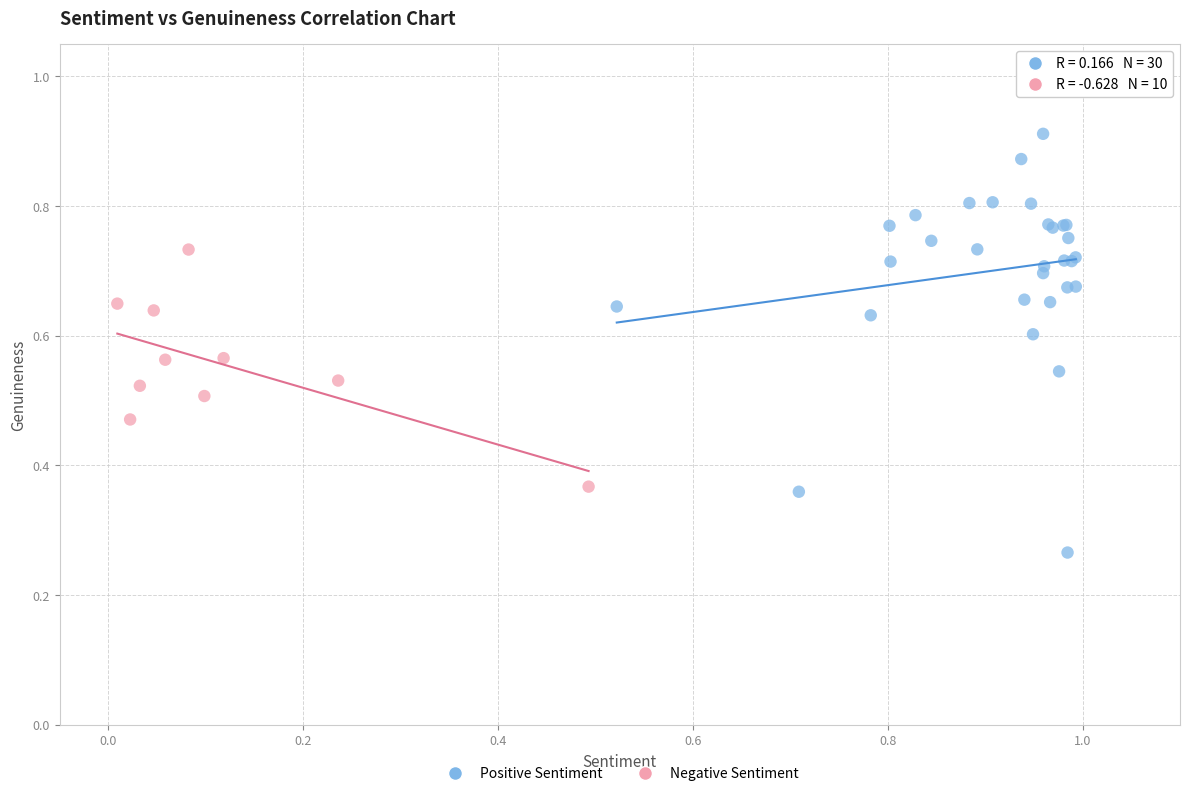

Which series has the largest Y range (max minus min)?

Positive Sentiment